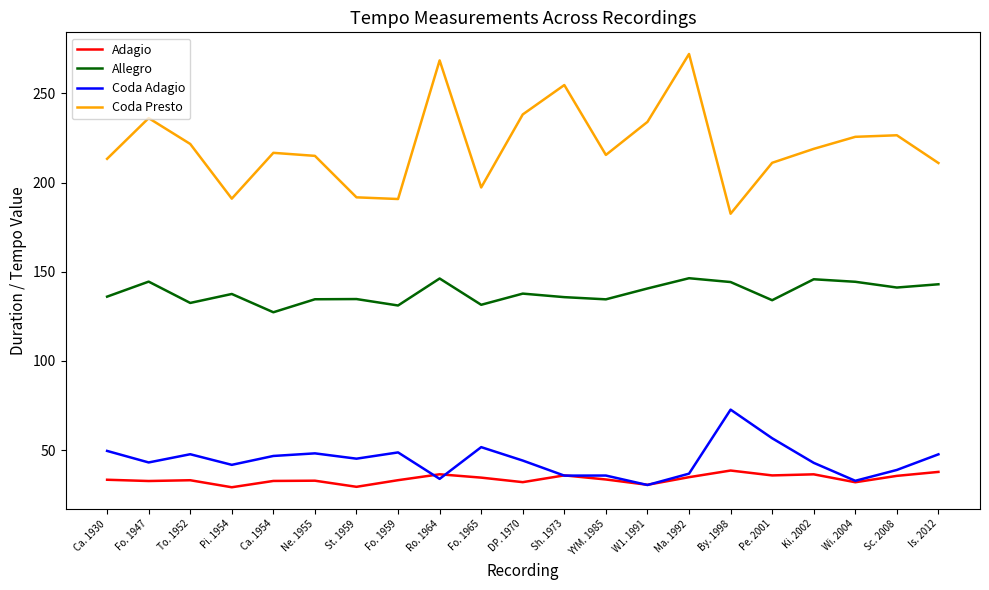

True or false: Coda Adagio and Allegro intersect in this chart.

False